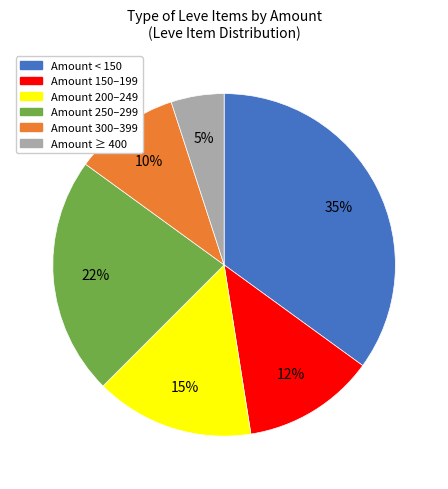

True or false: Amount 200–249 accounts for 15% of the total.

True